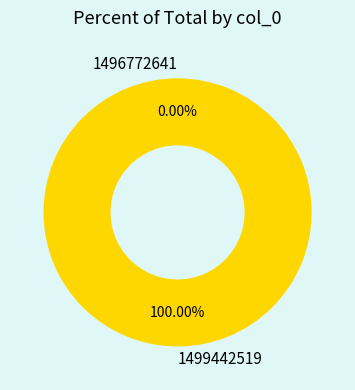

True or false: 1496772641 accounts for 0% of the total.

True